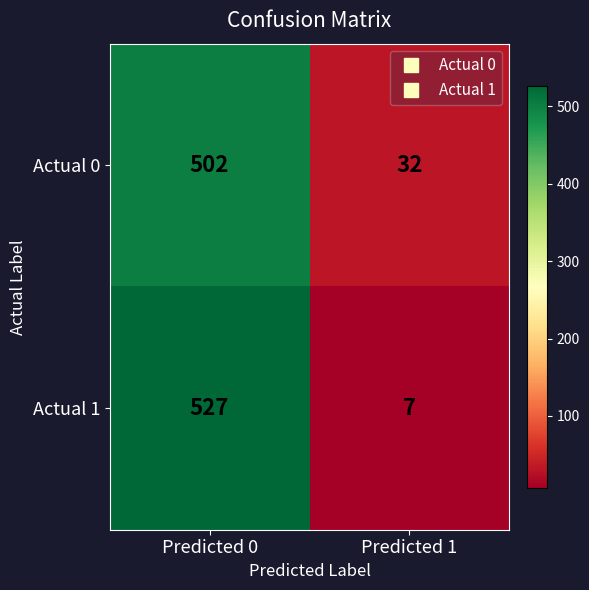

Rank the series by their maximum value, from lowest to highest.

Actual 0, Actual 1